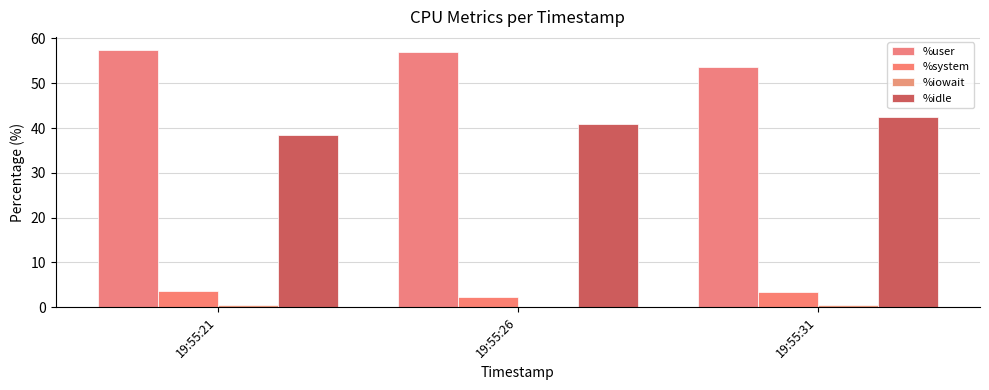

What is the highest value of the %user series?

57.5